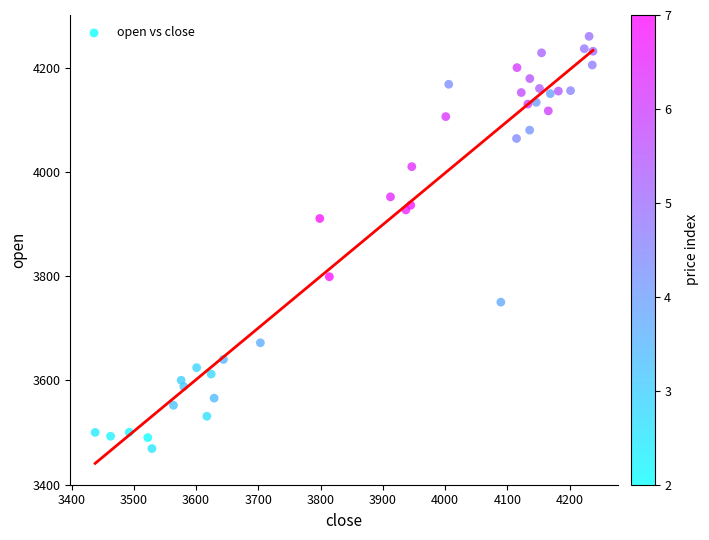

What Y value in the scatter plot is closest to 3864?

3910.5